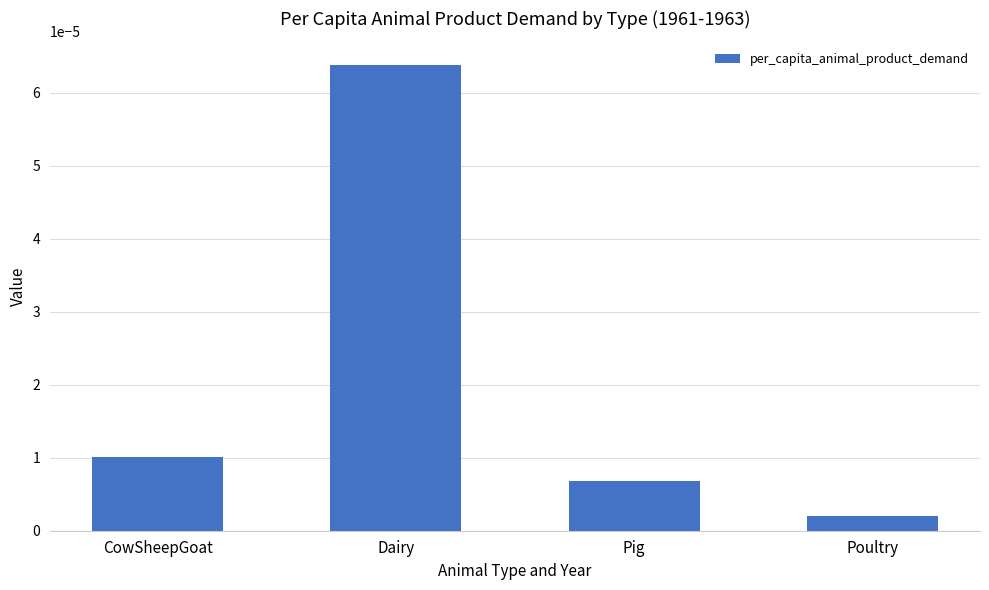

Count the number of categories in the chart.

4